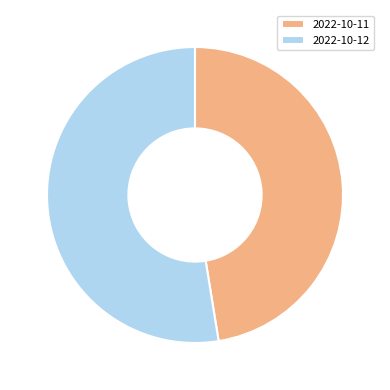

Is 2022-10-11 the majority of the pie?

No